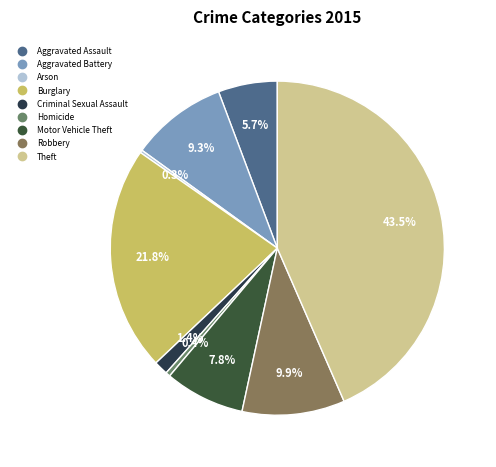

To the nearest percent, what is the combined percentage of Theft and Aggravated Battery?

53%